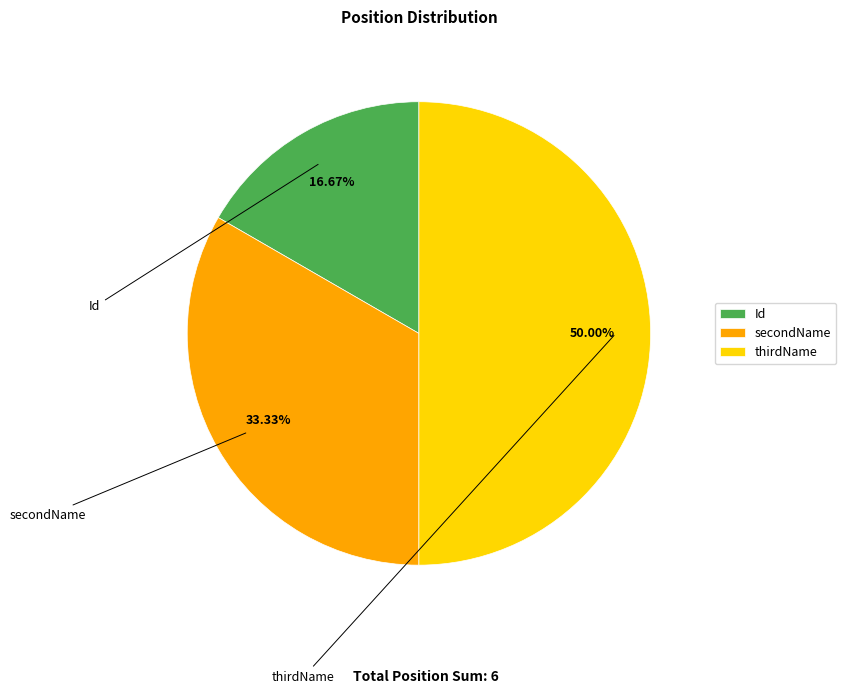

Is thirdName the majority of the pie?

No